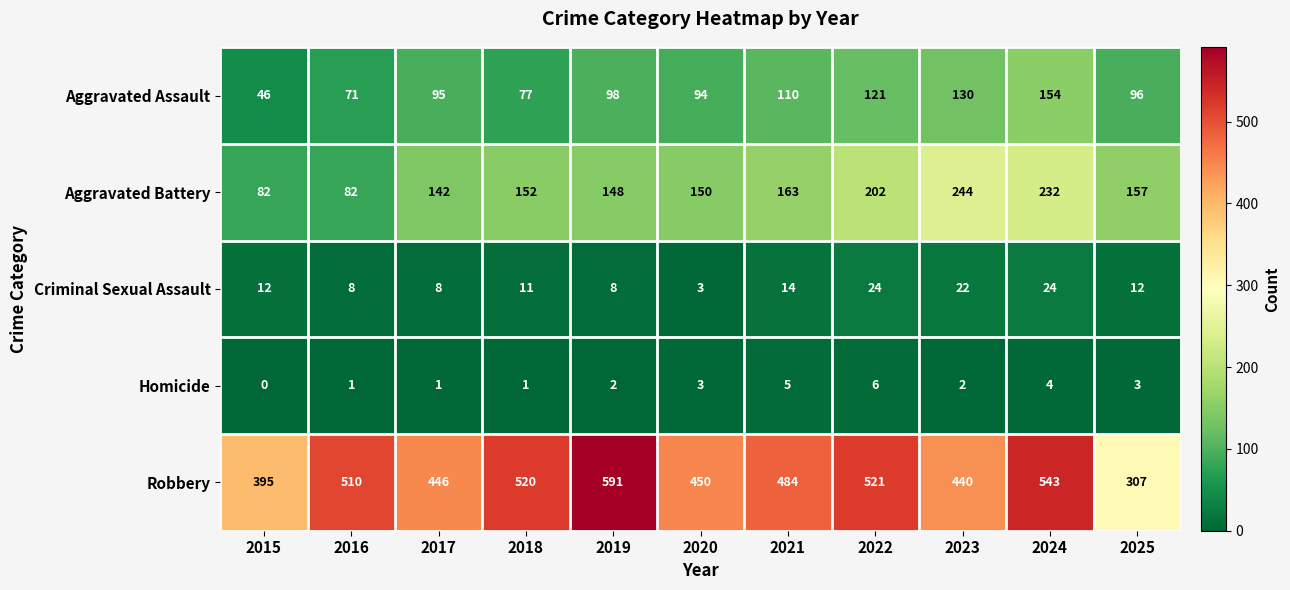

Count the number of data series in this chart.

5